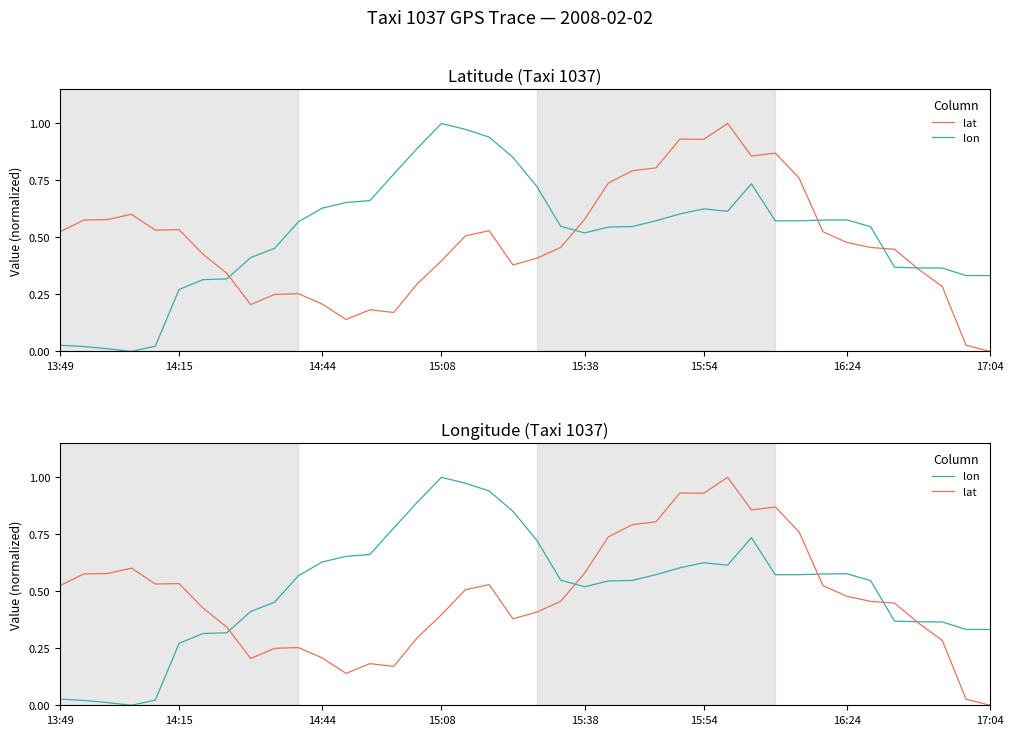

What is the value of the lon point at the 27th from the left?

0.6